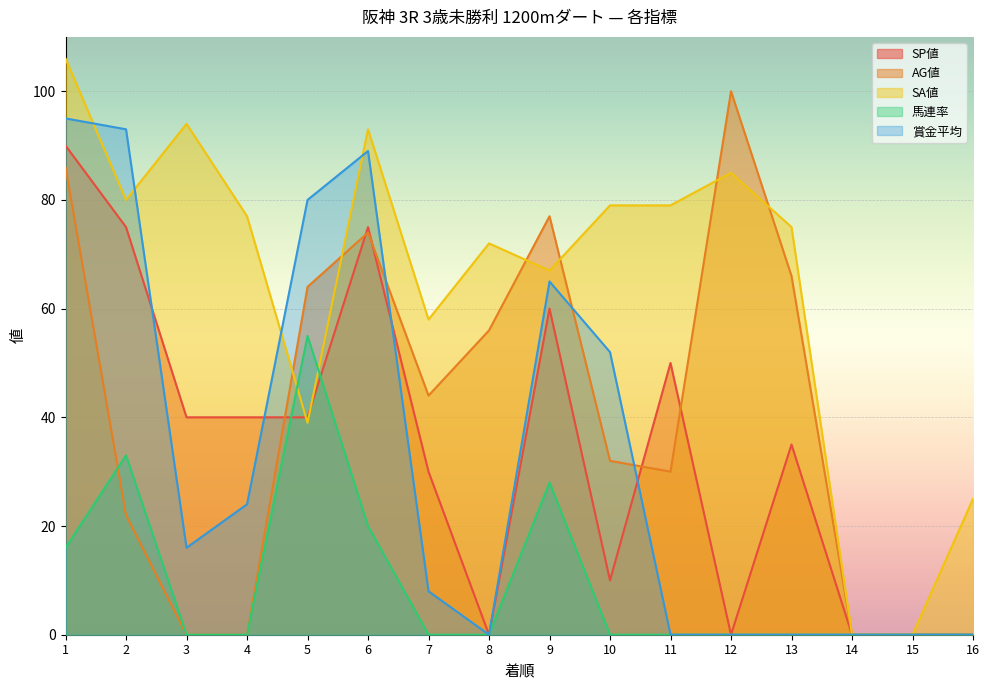

How many distinct data groups are displayed?

5